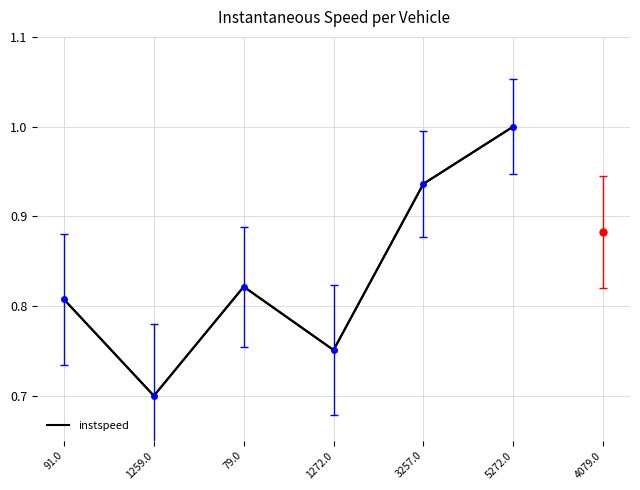

What is the change in value from 1259.0 to 3257.0?

+0.2